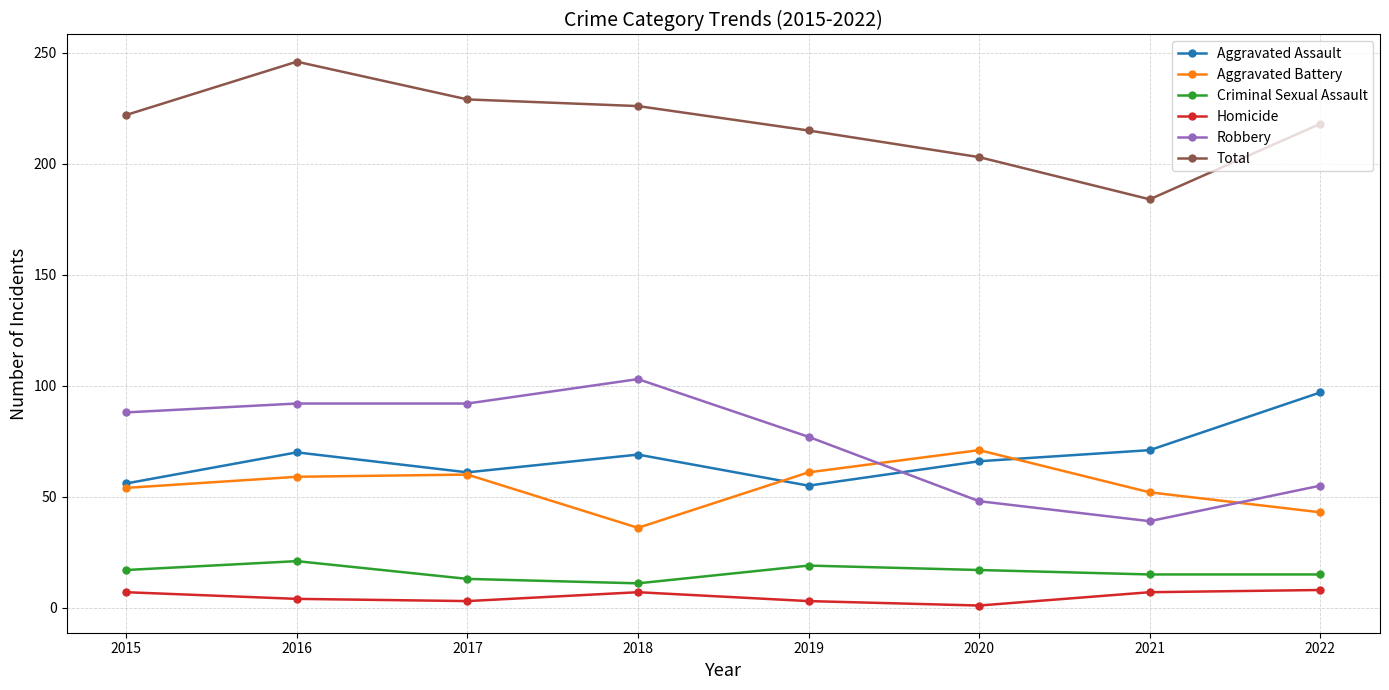

True or false: Criminal Sexual Assault and Total intersect in this chart.

False